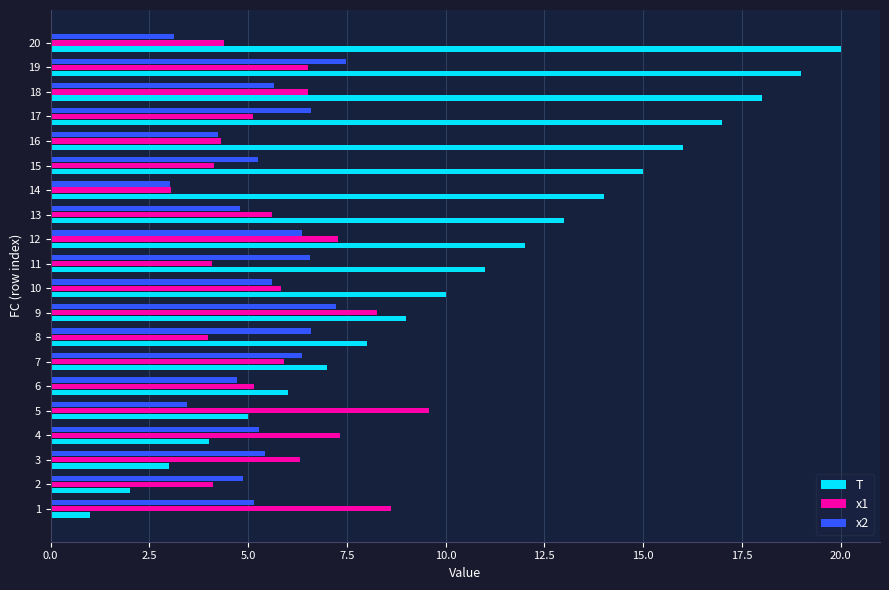

List the series in order of their peak value, highest first.

T, x1, x2